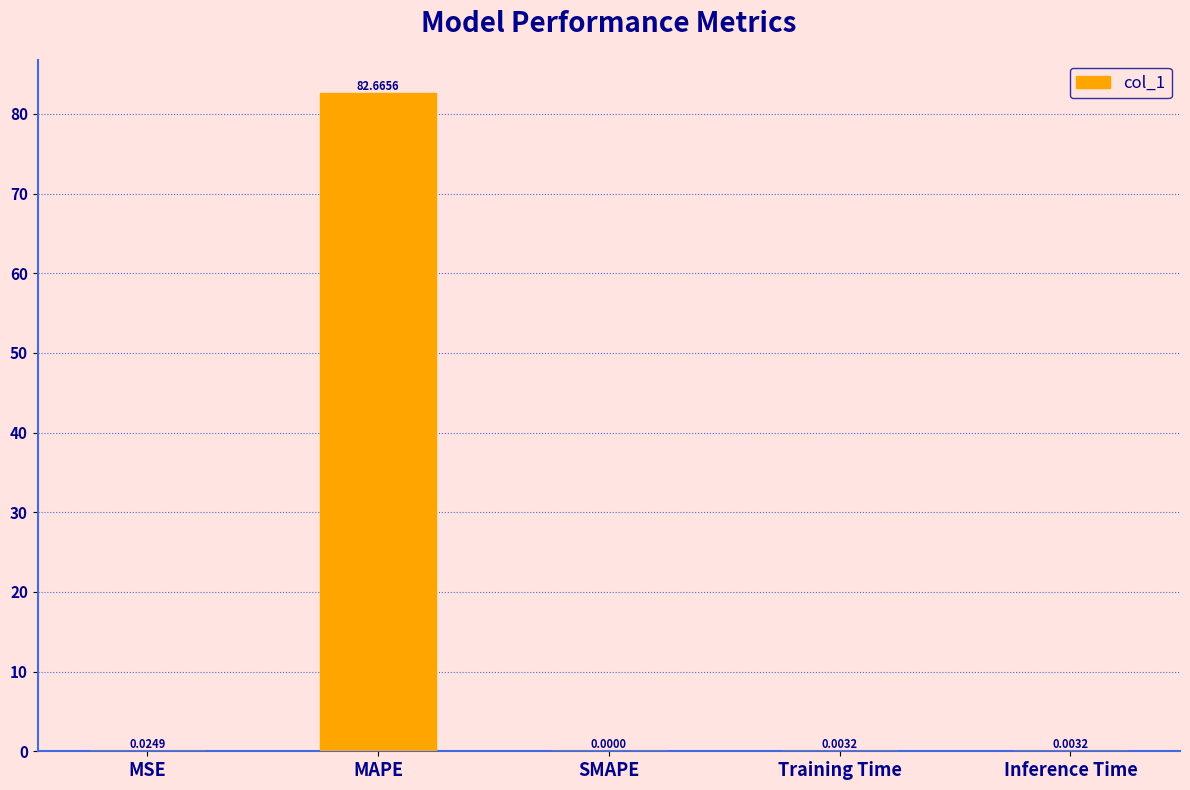

At which category does the chart reach its peak across all series?

MAPE